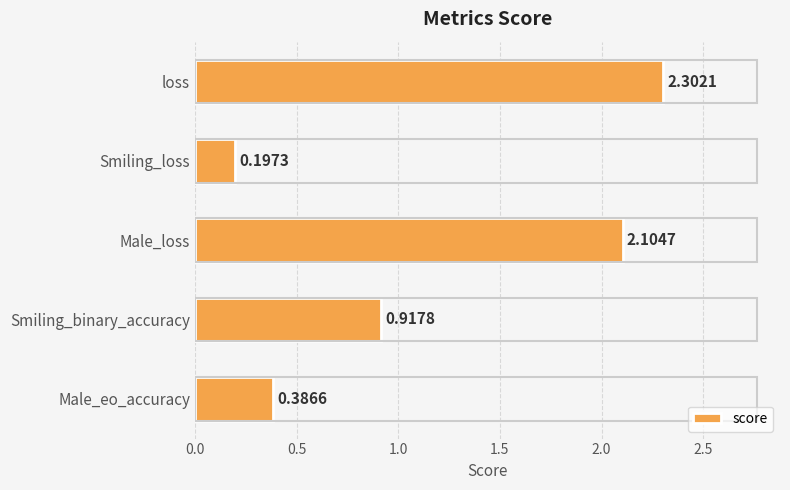

What is the difference between the second highest and minimum values?

1.9